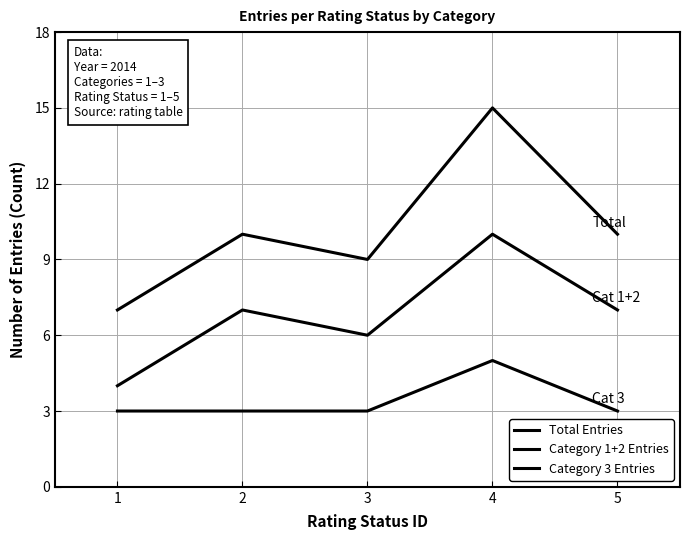

Does the chart display data point markers on the line(s)?

No